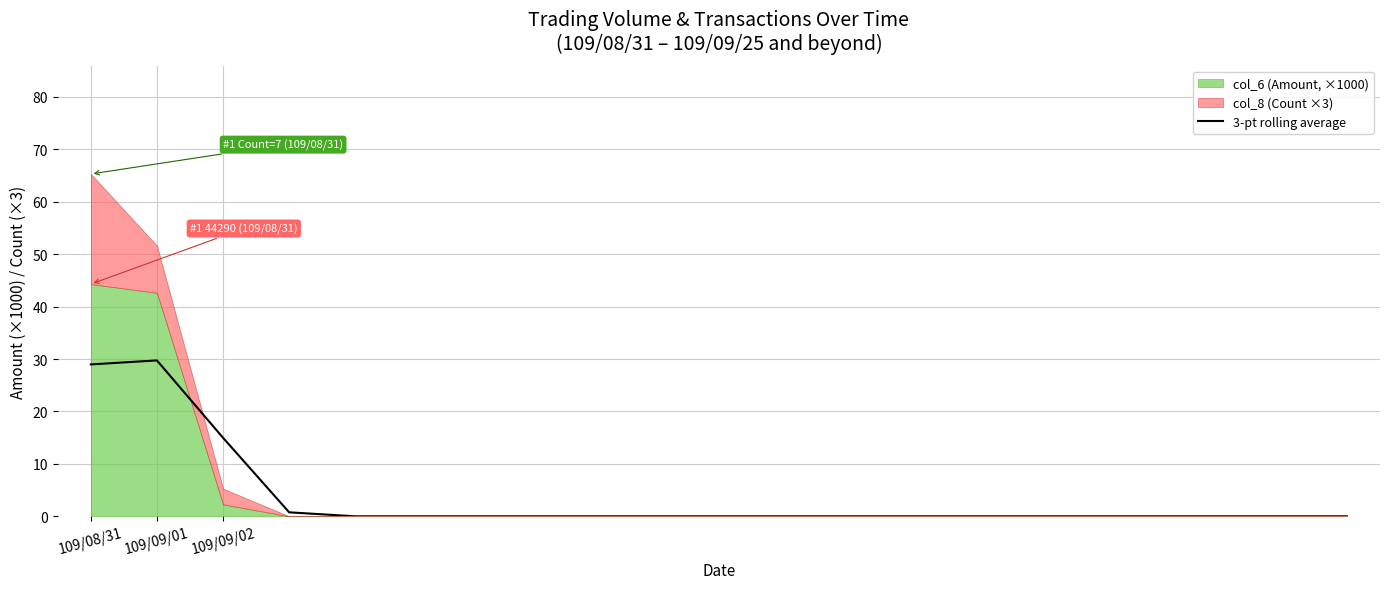

How many values exceed 0?

4